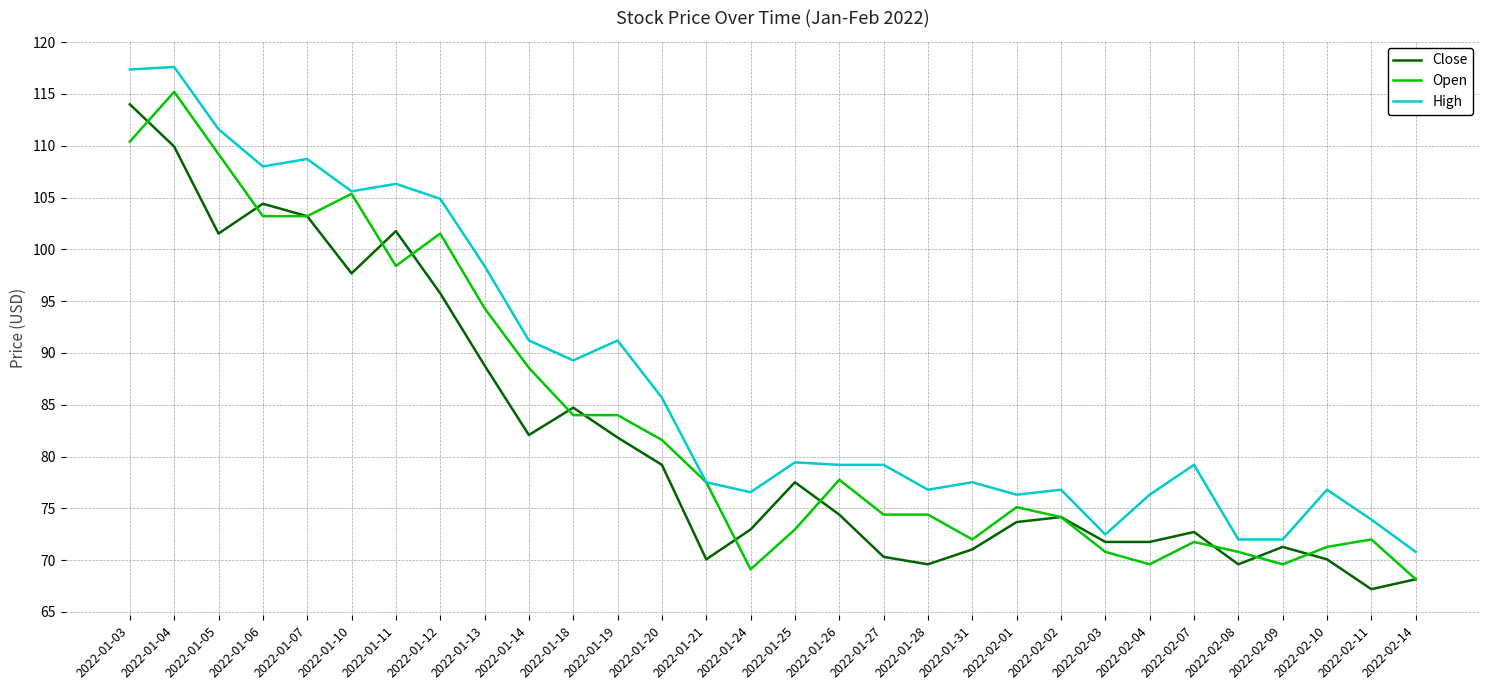

At which label does Open first exceed 77?

2022-01-03